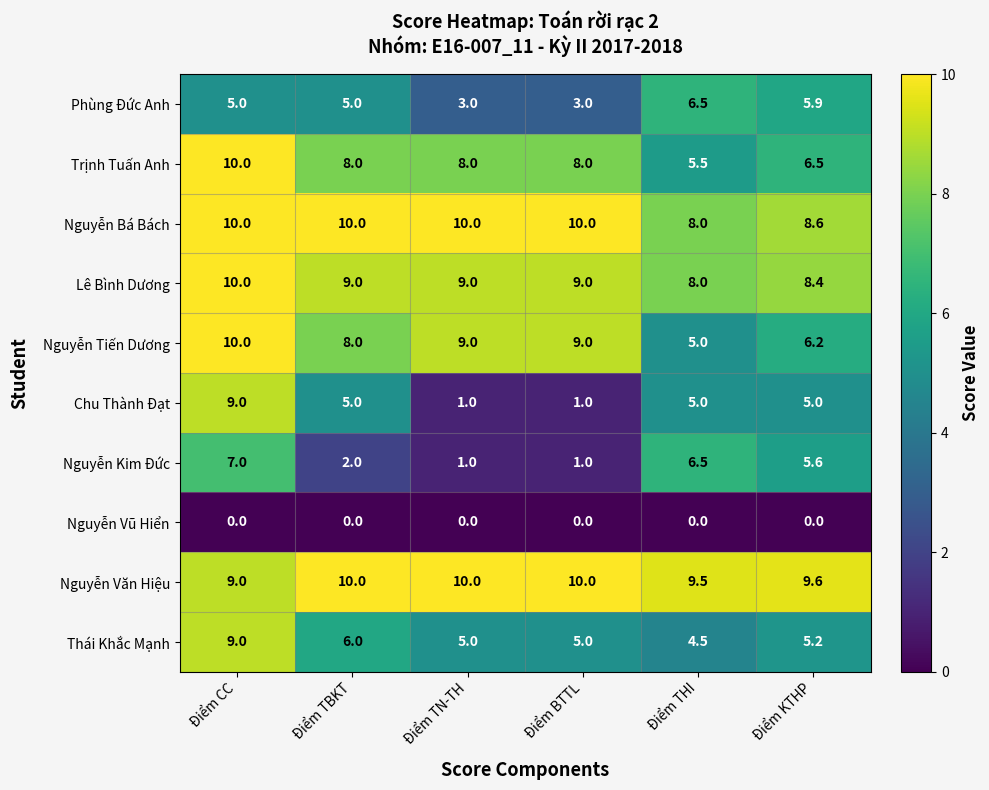

What is the approximate value of Thái Khắc Mạnh at Điểm TN-TH?

5.0